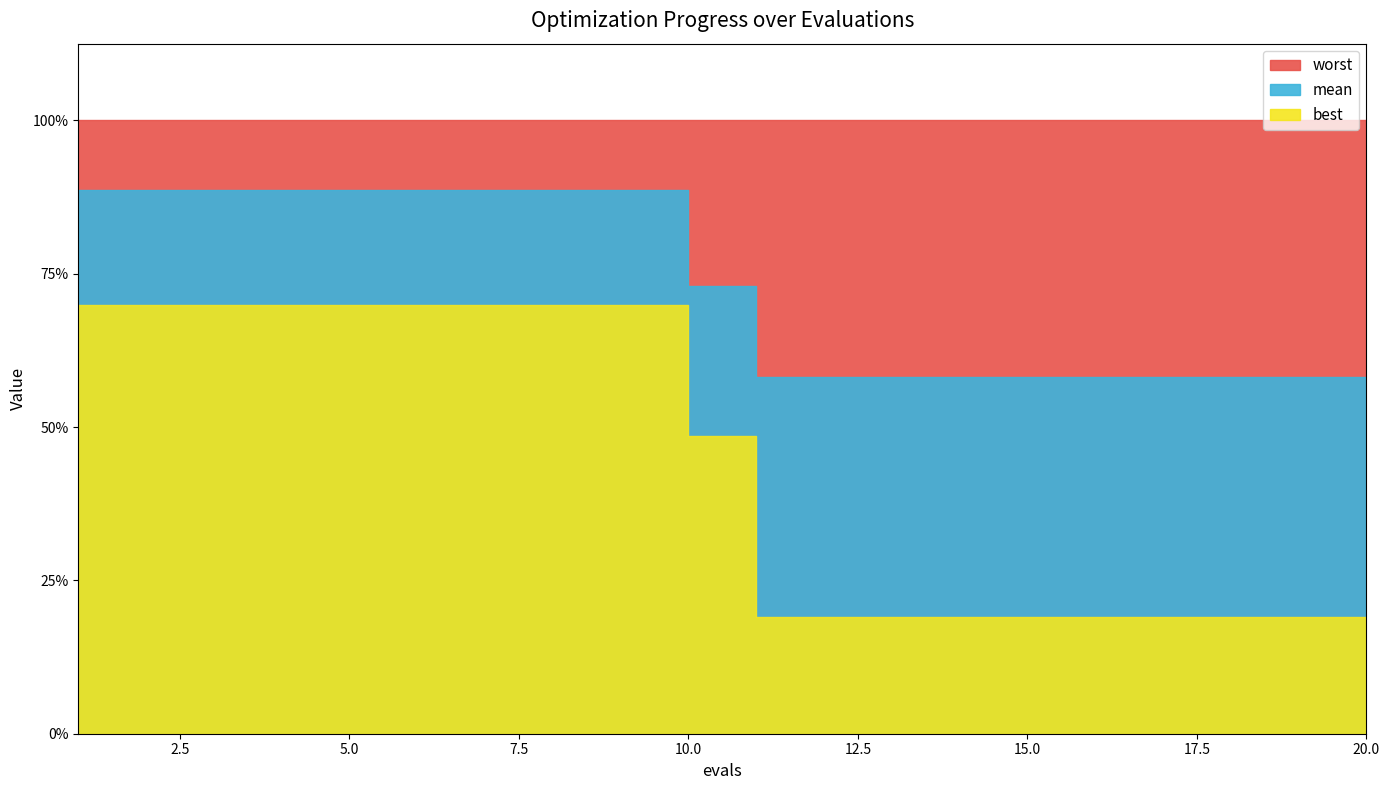

What is the spread (max minus min) of values at 14?

3.2